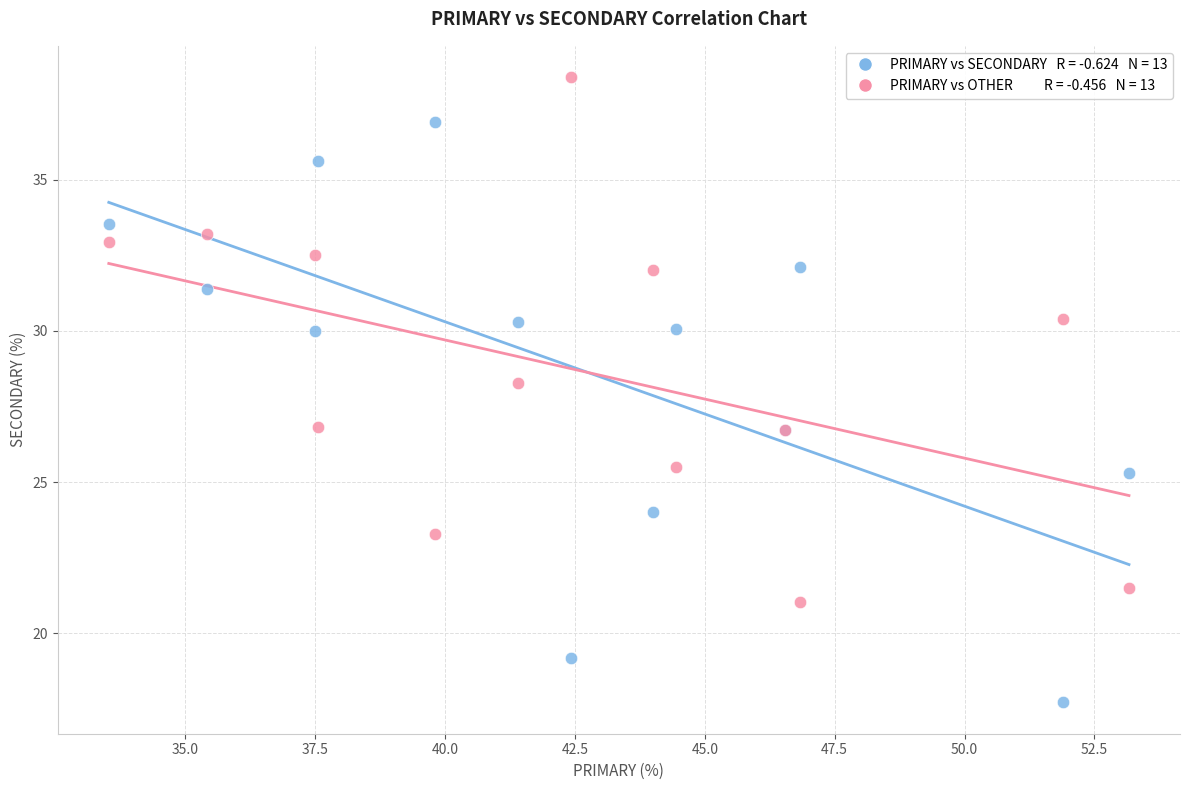

Across all series, what Y value is closest to 28?

28.3